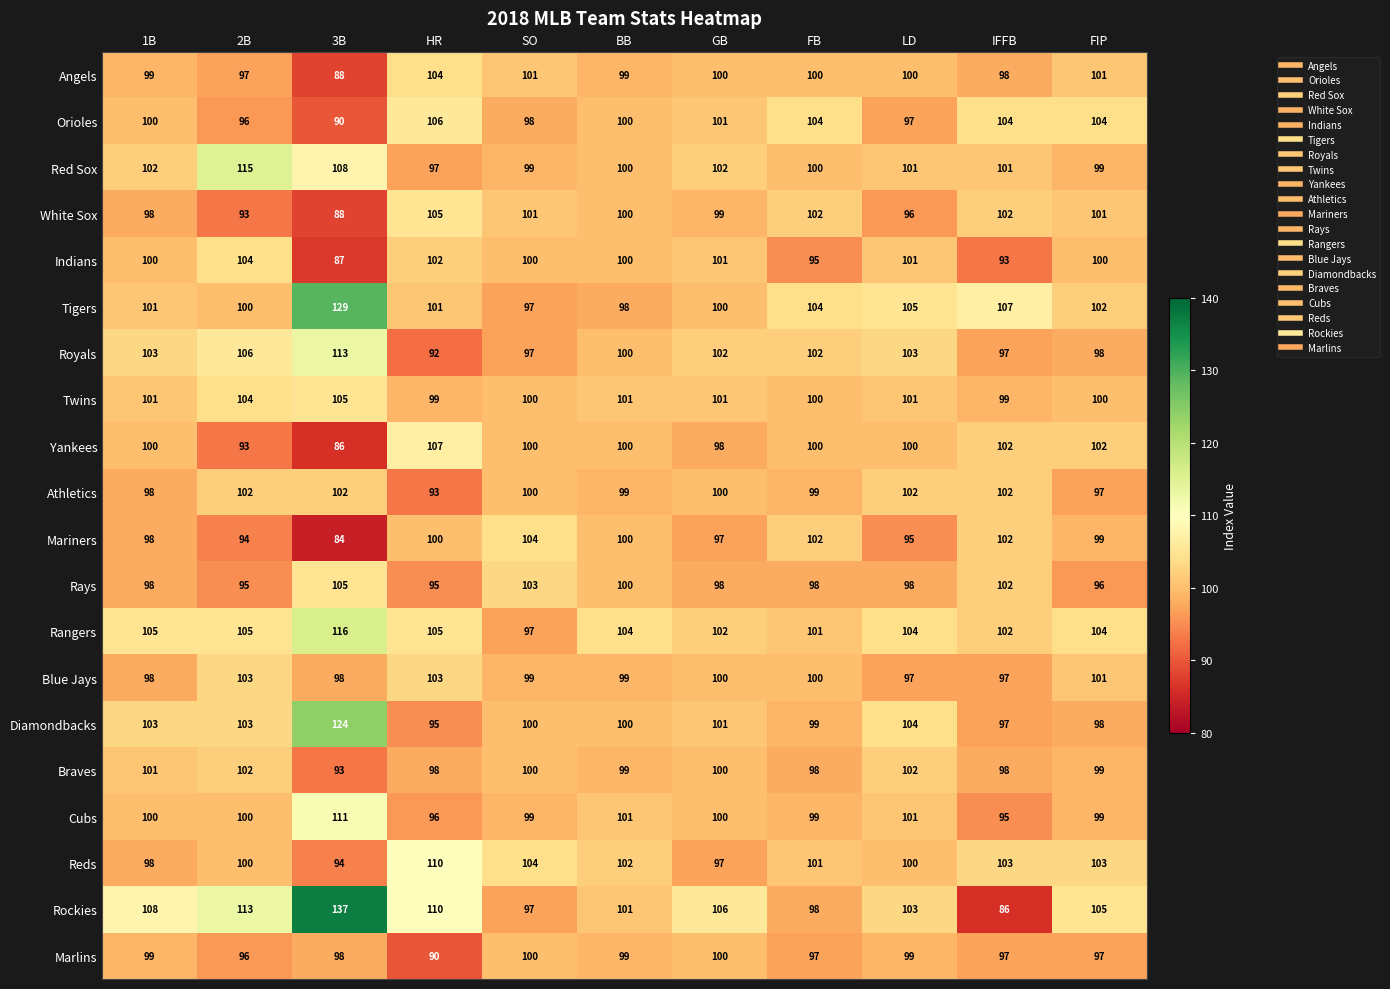

How many values in the Red Sox series are below 101?

5